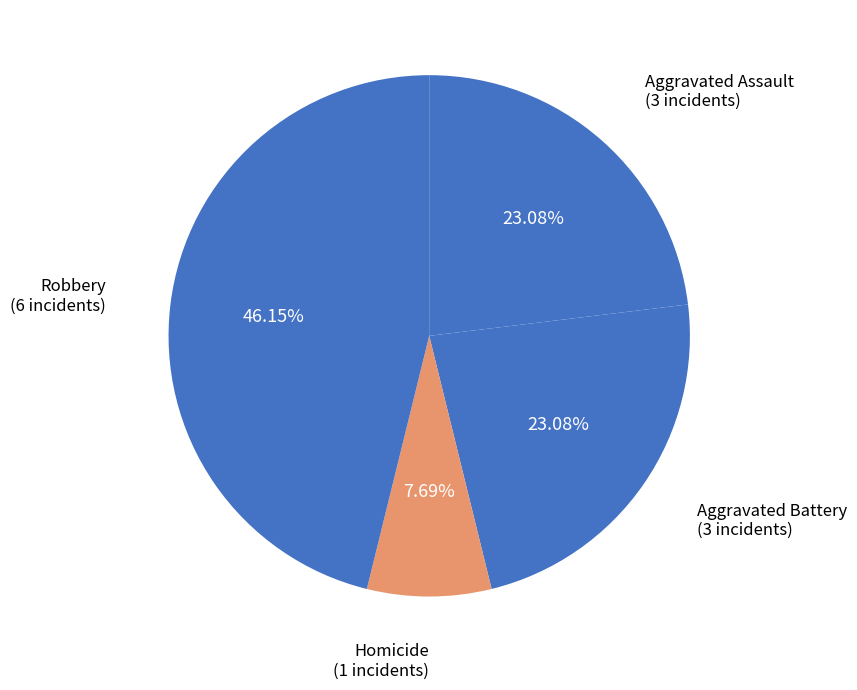

Approximately how many times larger is the value at Robbery compared to Aggravated Battery?

2.0